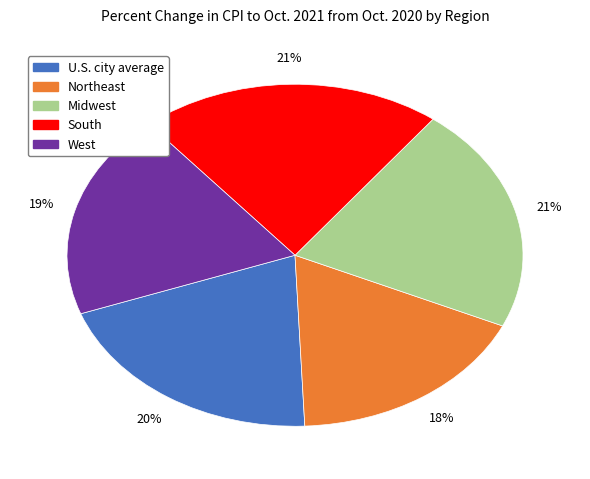

Is it true that Midwest is 11% of the pie?

False